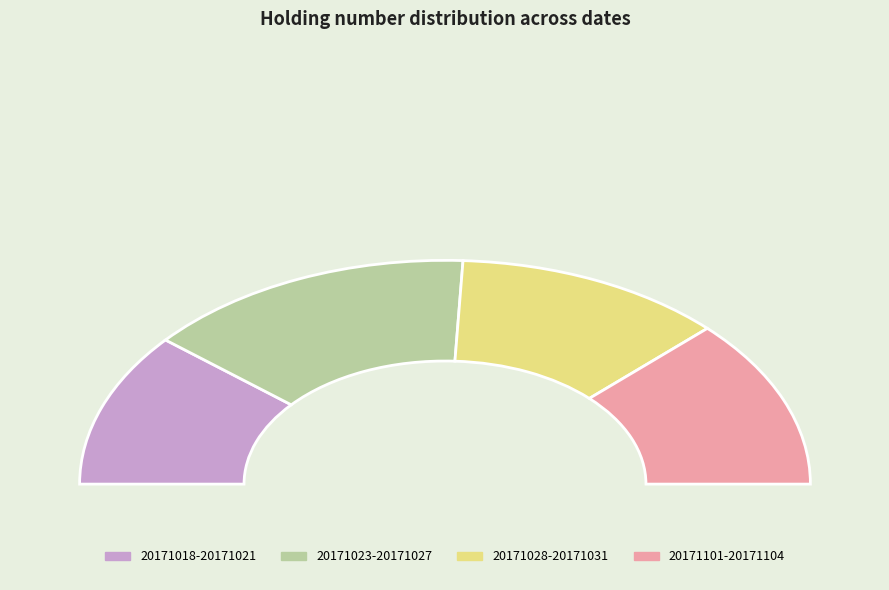

Which has a higher value, 20171018 or 20171024?

20171024